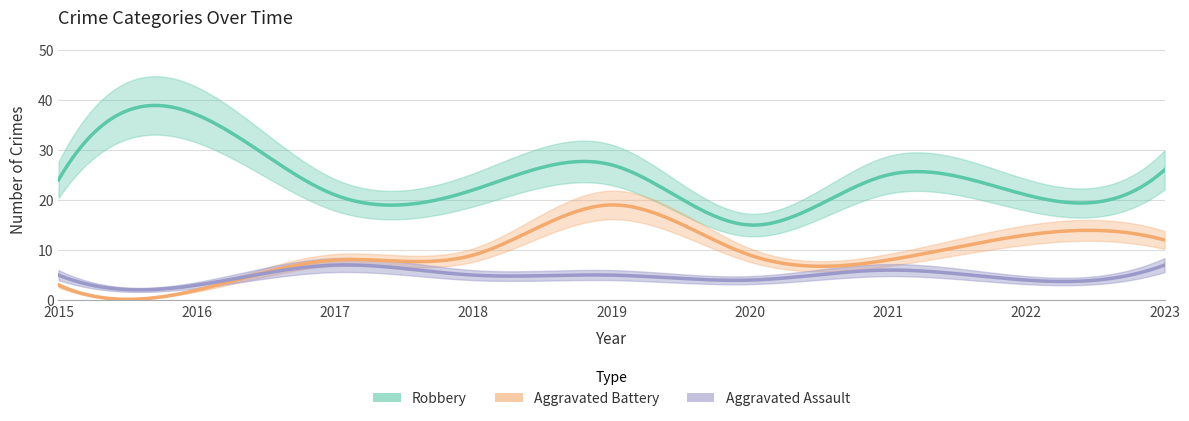

Which series has the largest total across all categories?

Robbery